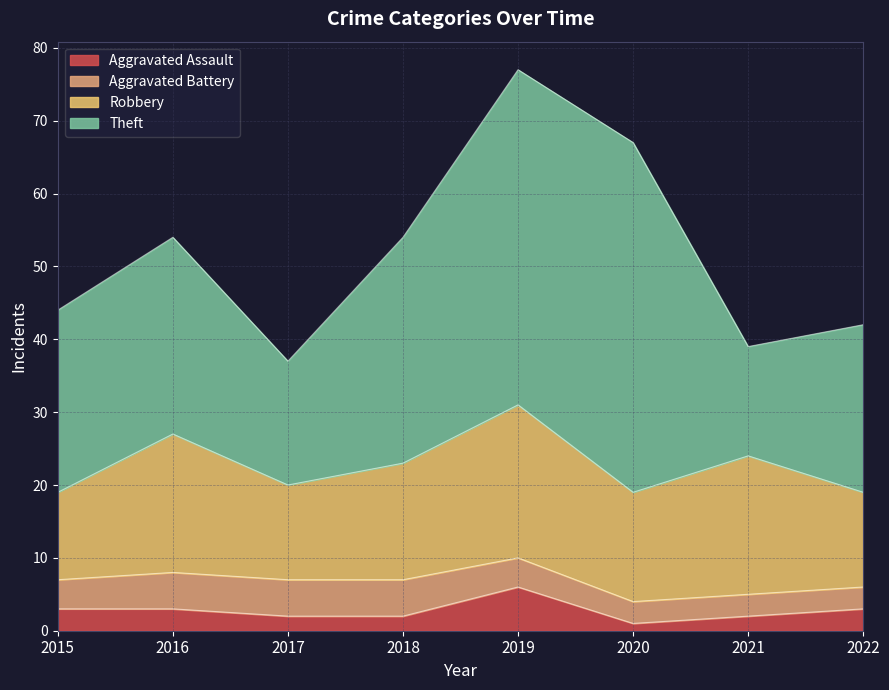

What is the maximum value shown in the chart?

48